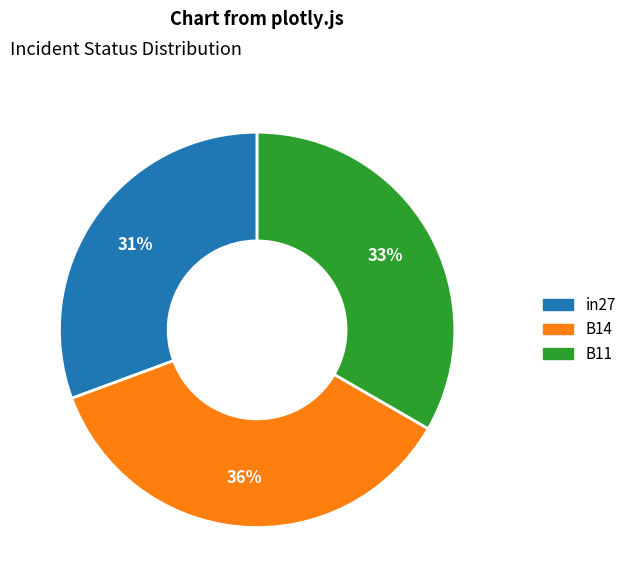

Count the number of slices in the pie.

3